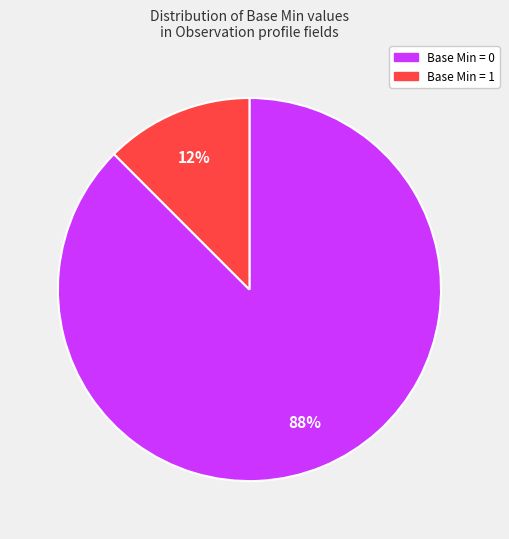

Count the number of slices in the pie.

2